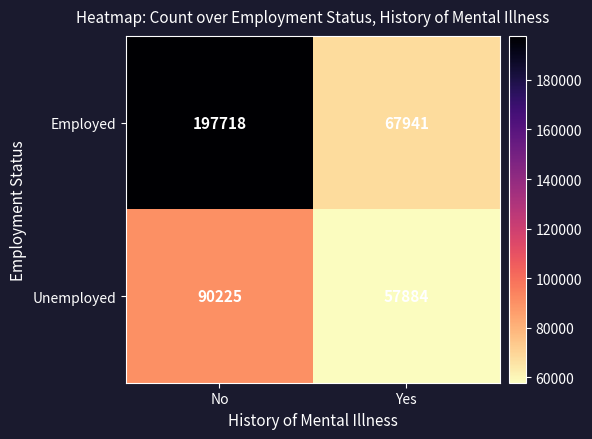

How many values in the Employed series are below 197718?

1